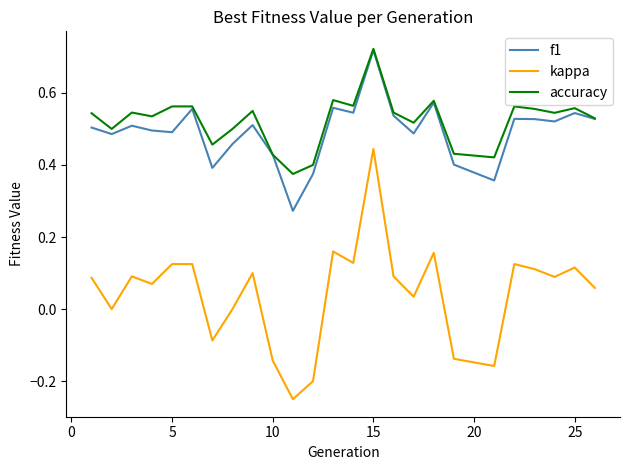

How many lines are shown in the chart?

3